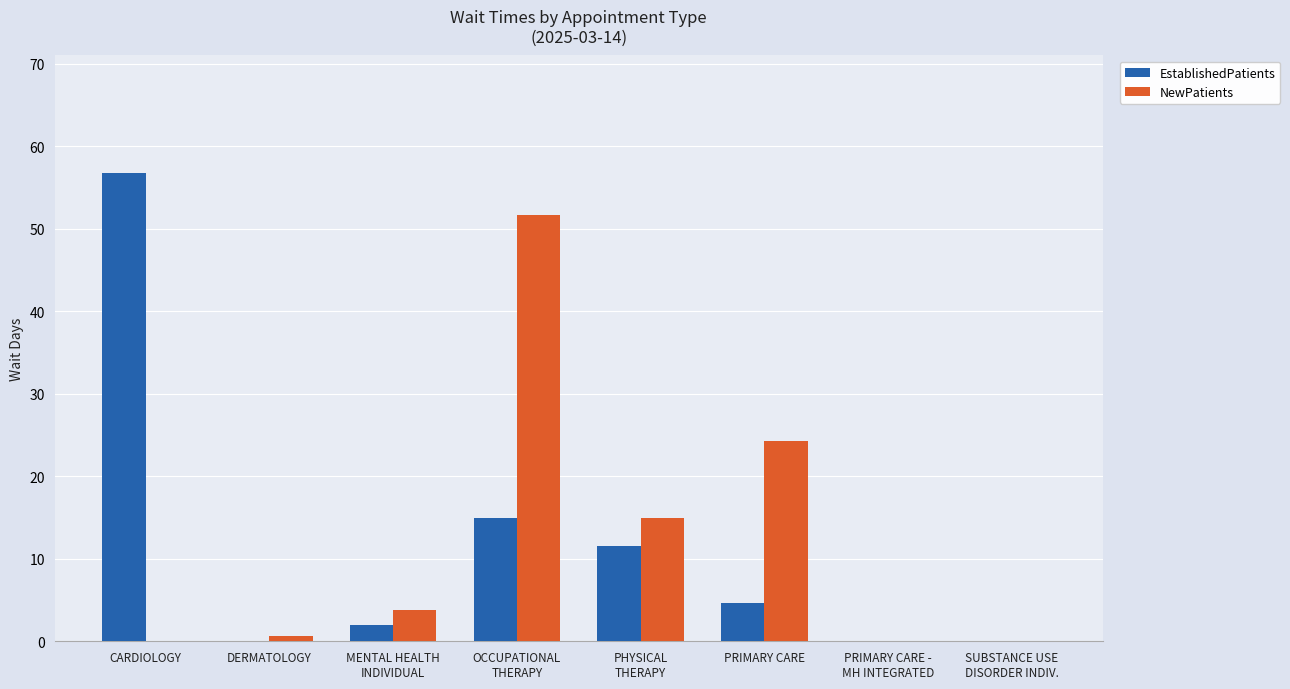

Count the number of categories in the chart.

8